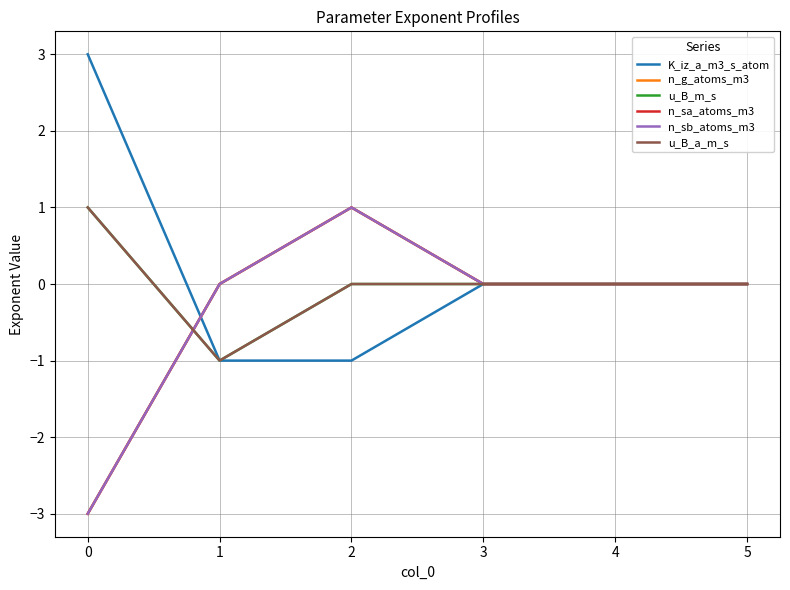

Does the chart have visible grid lines?

Yes